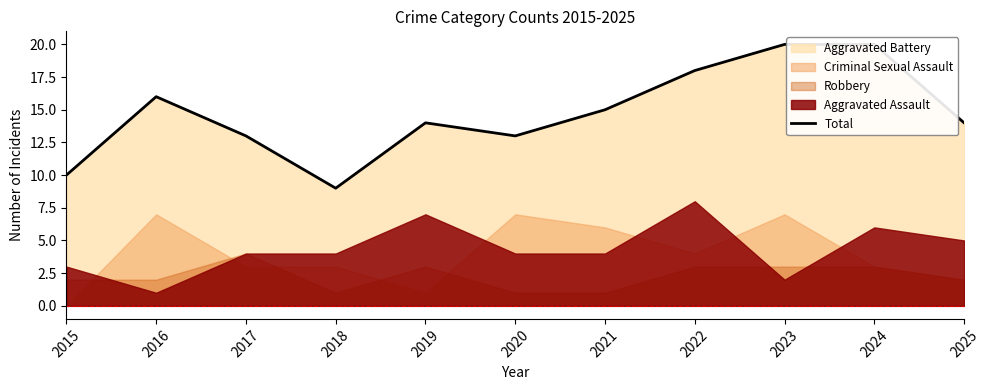

What is the greatest value displayed?

20